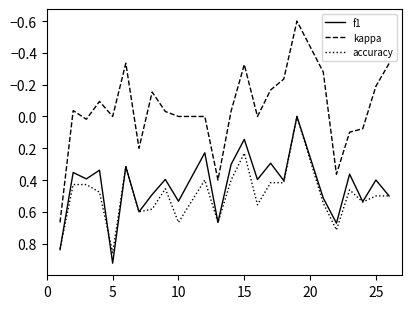

What is the smallest value displayed?

-0.6